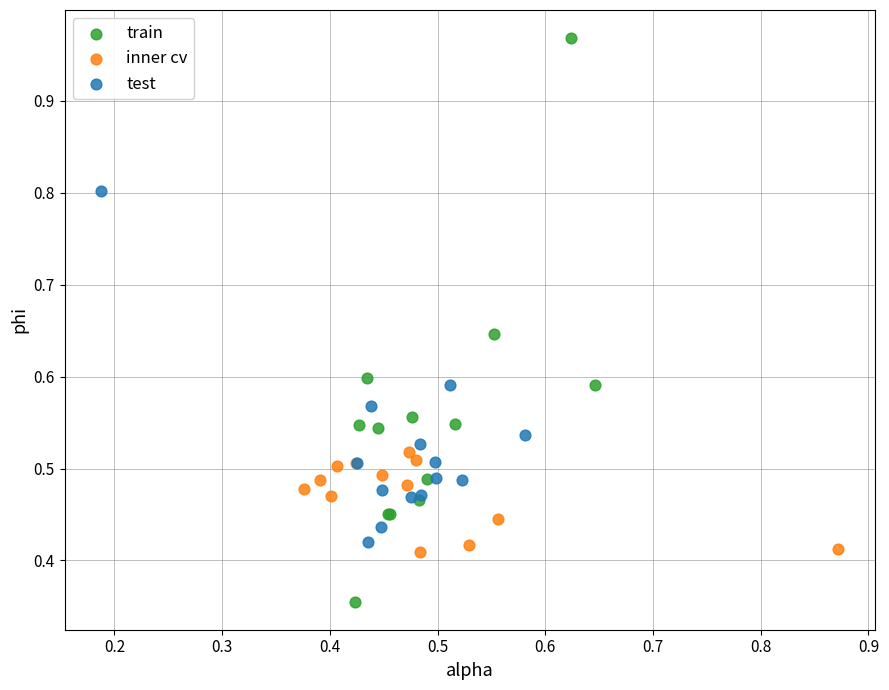

Which series contains the lowest Y value?

train